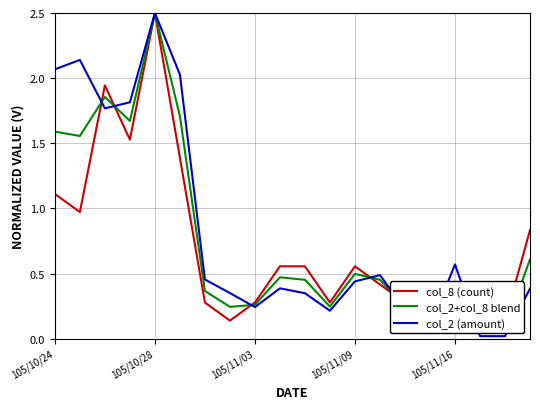

At 6, list the series in order from smallest to largest.

col_8 (count), col_2+col_8 blend, col_2 (amount)